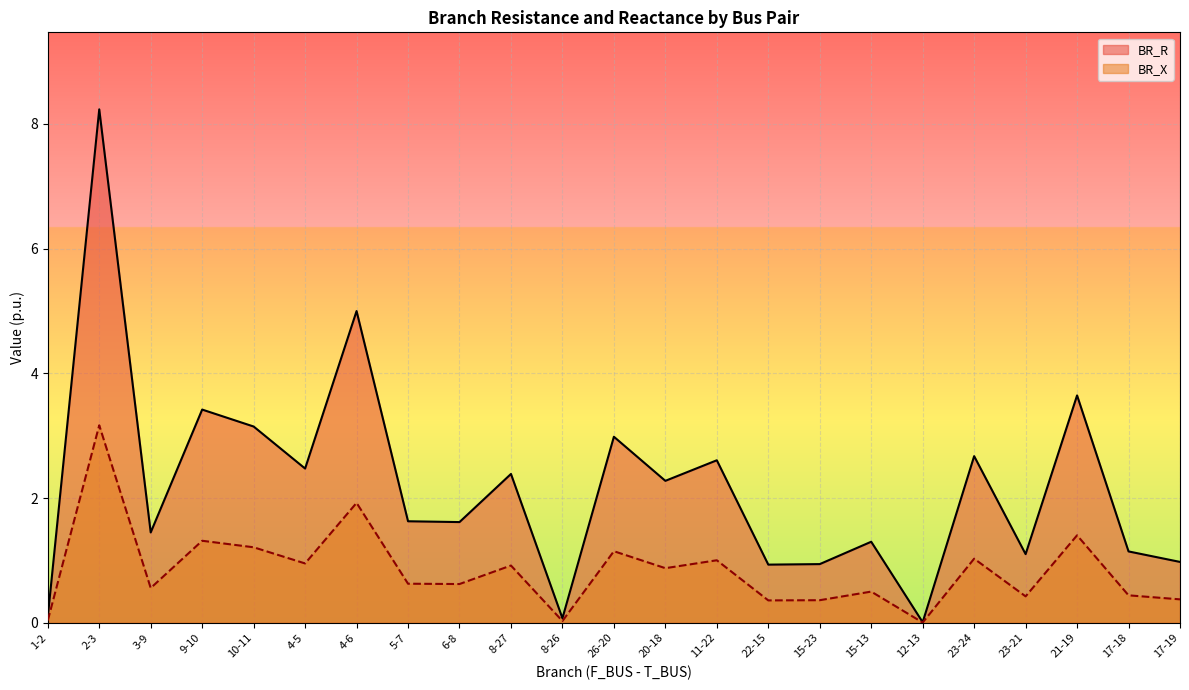

What is the value of the BR_X point at the 13th from the left?

0.9